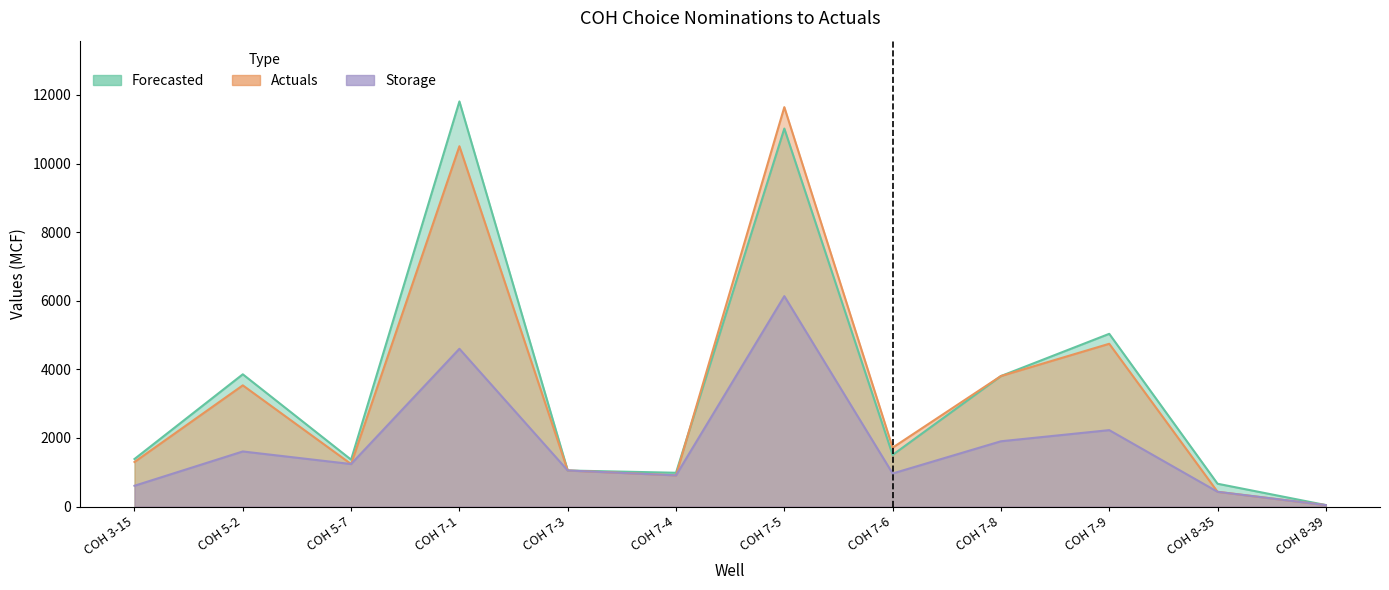

True or false: Forecasted has a value of 1366 at COH 5-7.

True